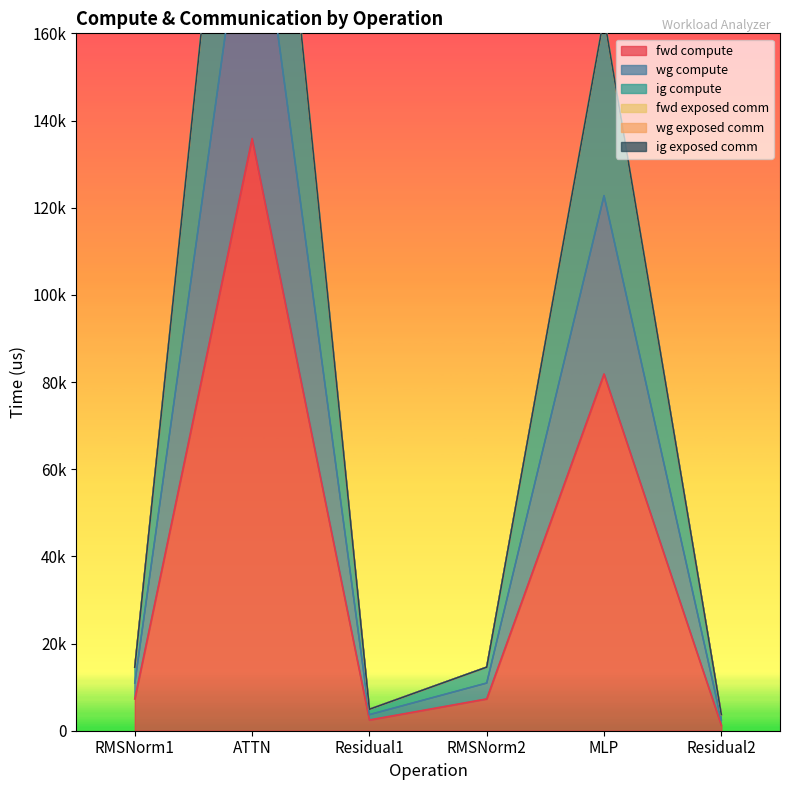

At which label does wg compute reach its minimum?

Residual2